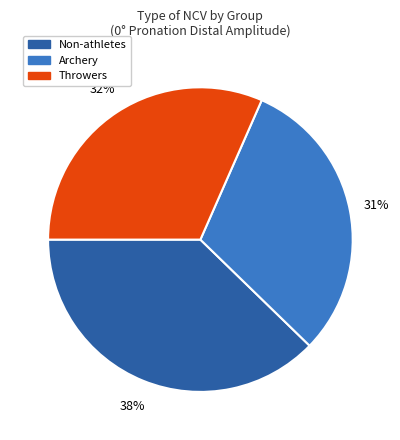

To the nearest percent, what is the average slice percentage?

33%